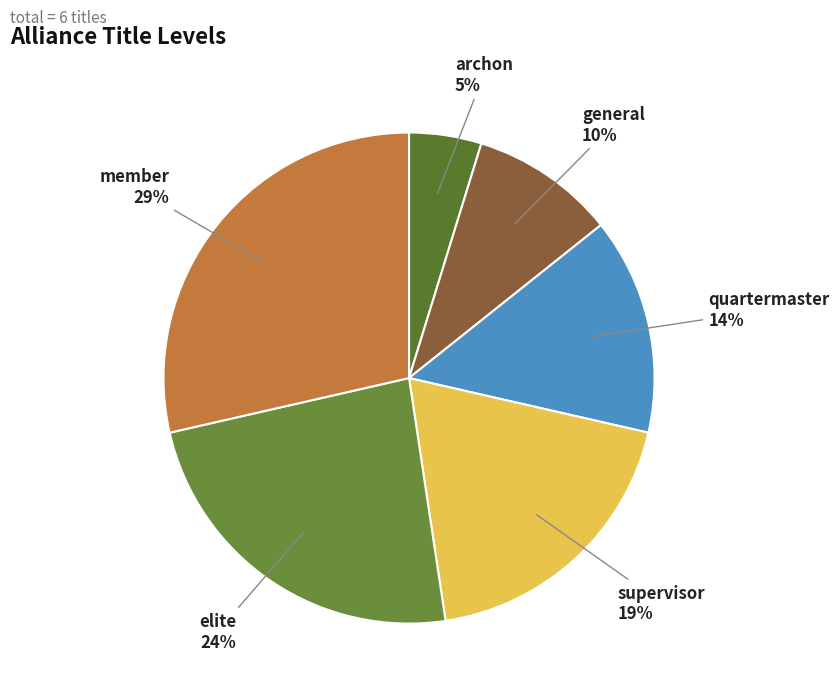

True or false: elite accounts for 12% of the total.

False